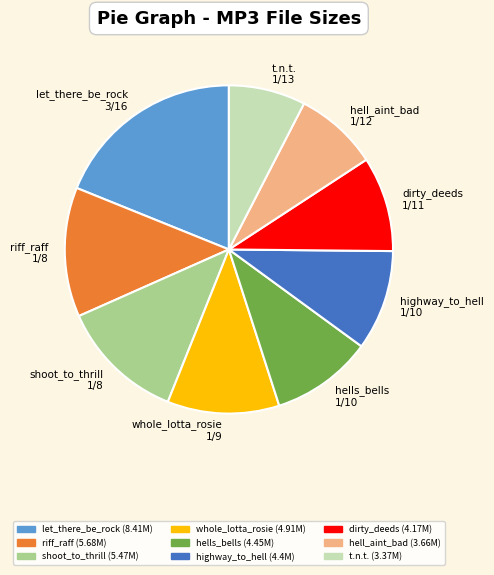

What is the largest slice in the pie chart?

let_there_be_rock